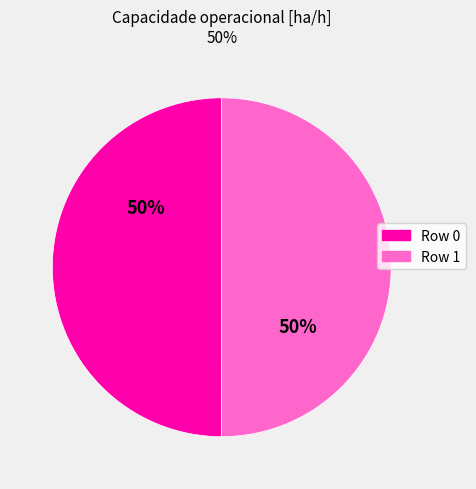

How many segments does this pie chart have?

2